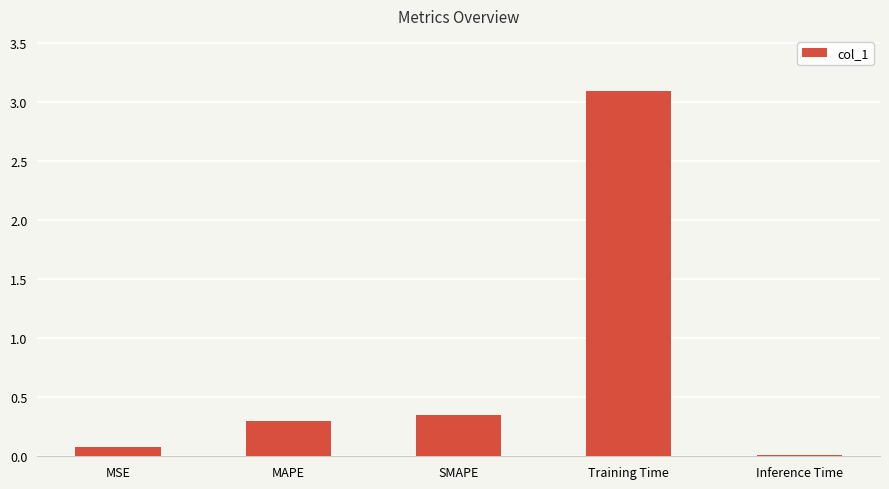

What is the sum of the values at MAPE and Training Time?

3.4